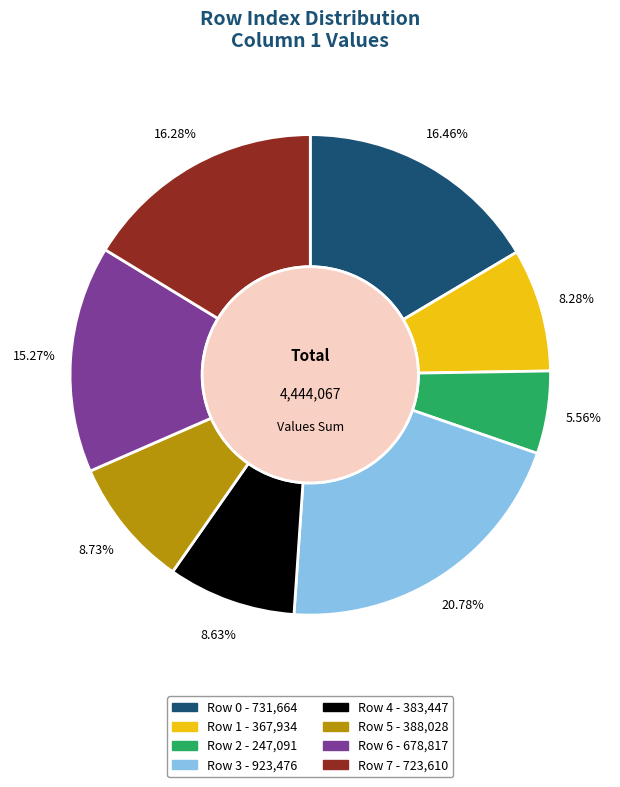

What percentage is the Row 2 slice, to the nearest percent?

6%